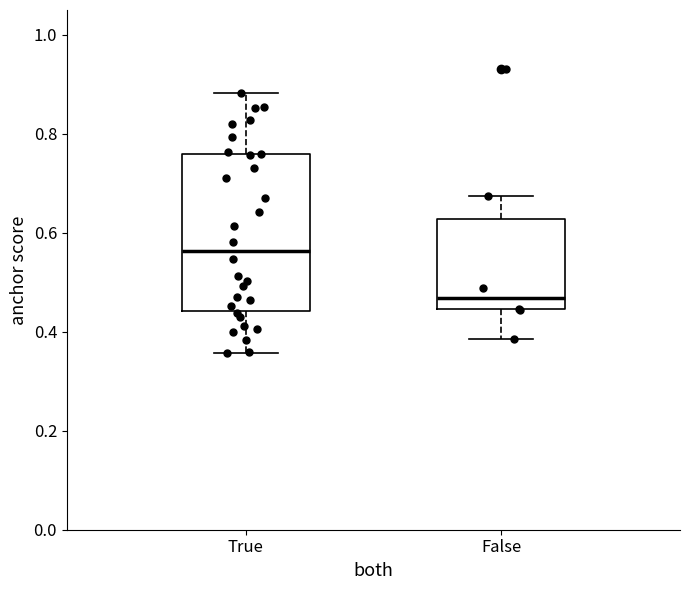

Which box's median line is the lowest?

False